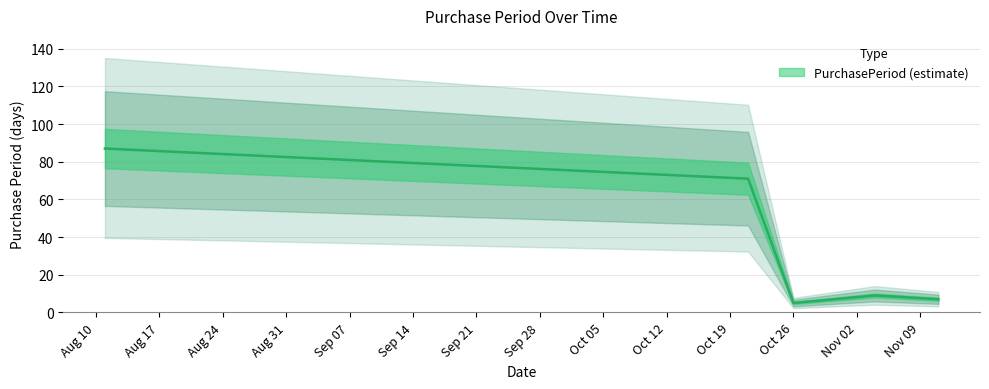

What is the minimum value shown in the chart?

5